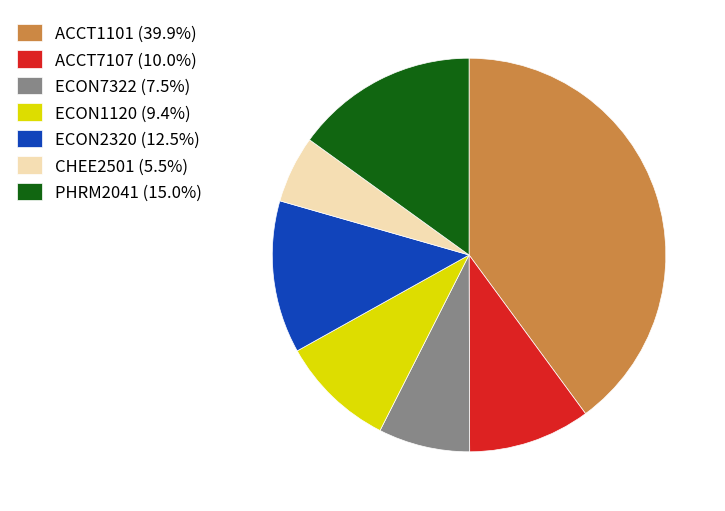

Approximately how many times larger is the value at PHRM2041 compared to ACCT7107?

1.5